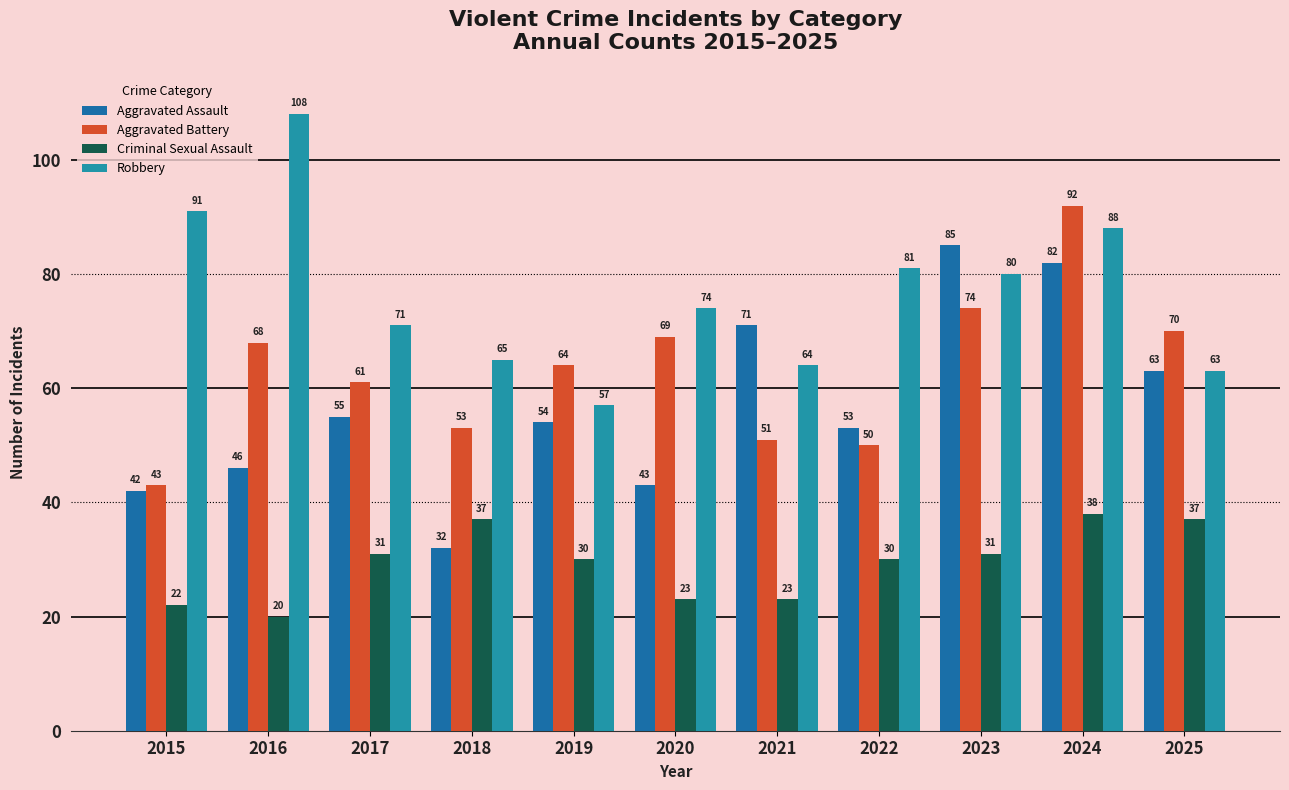

The Robbery series shows 91 at 2015. True or false?

True